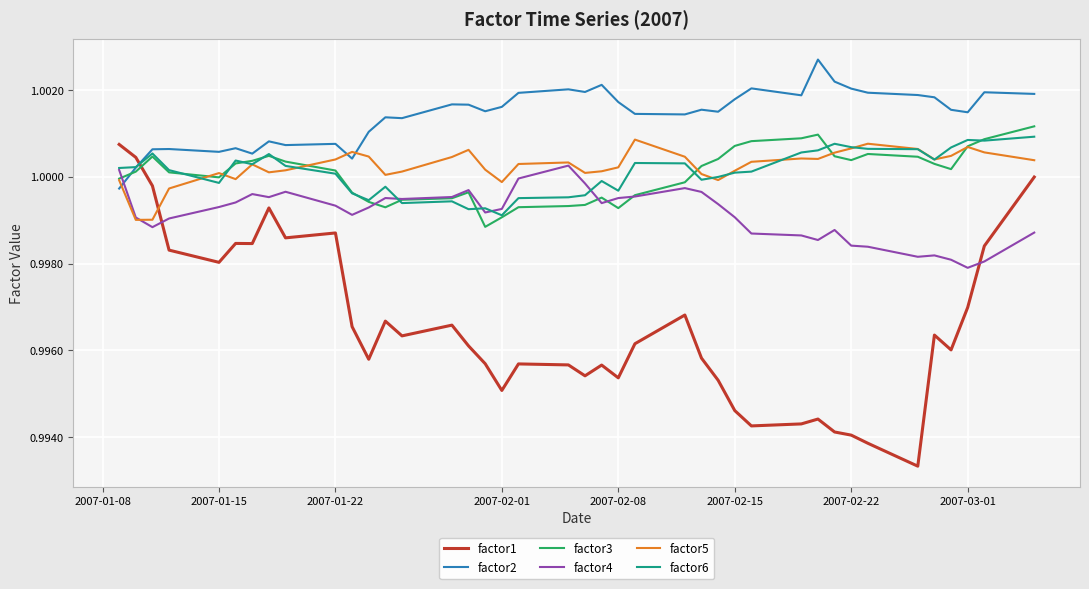

Which series has the largest range (max minus min)?

factor1